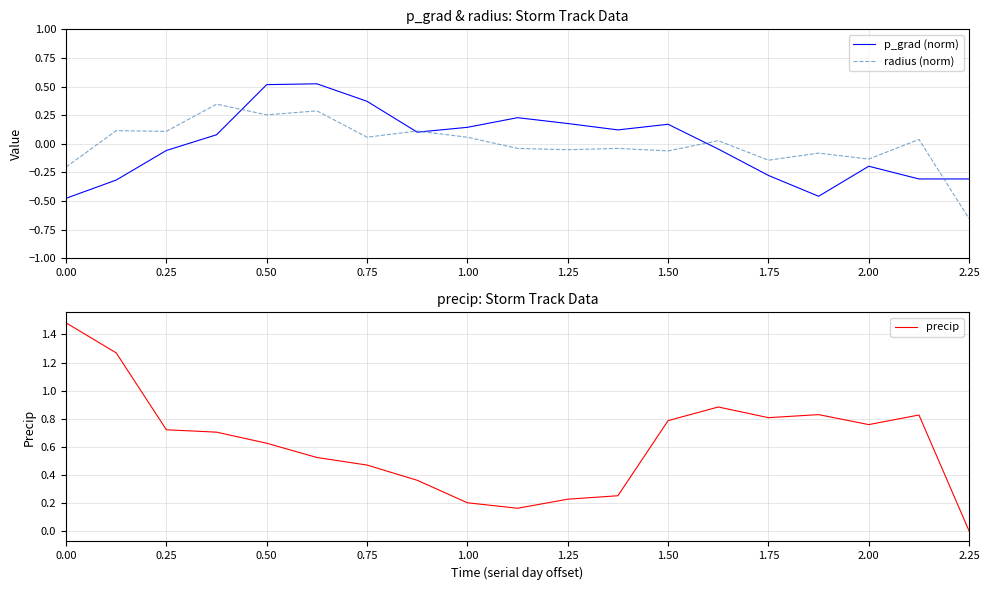

How many values in p_grad (norm) are below zero?

9